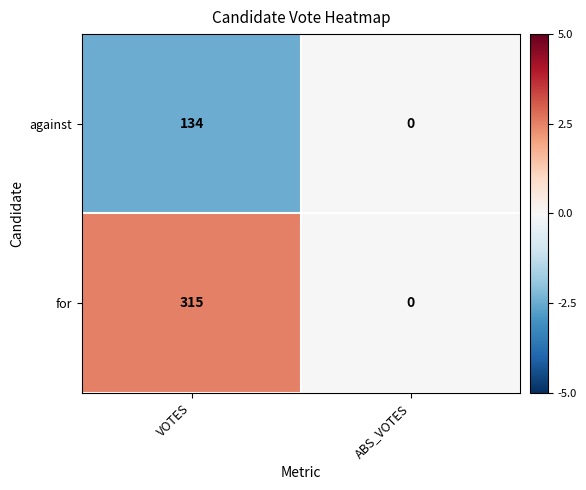

Rank the series by their average value, from lowest to highest.

against, for